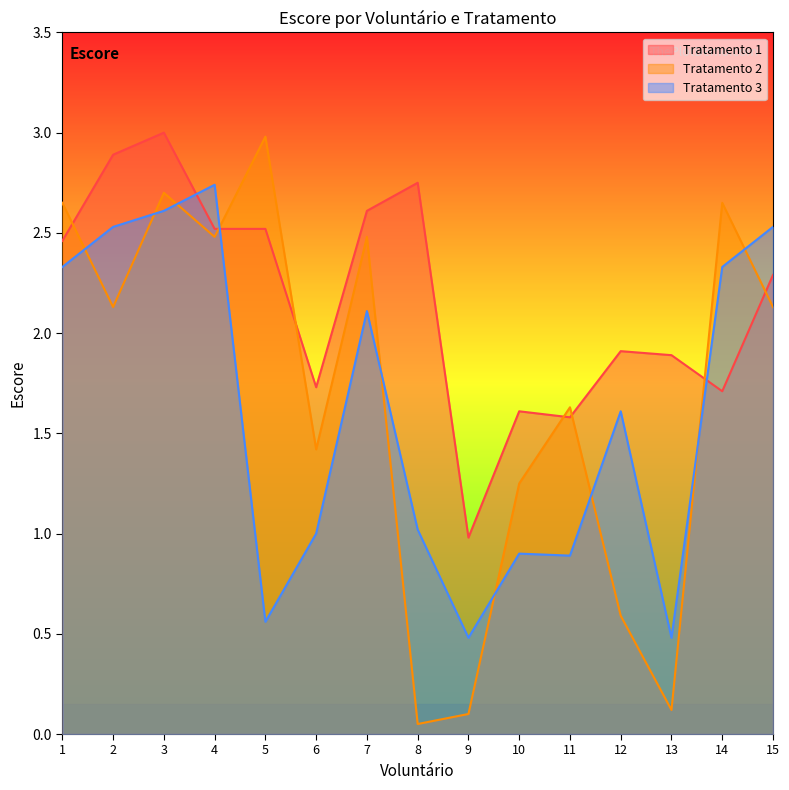

What is the value of the Tratamento 1 point at the 10th from the left?

1.6